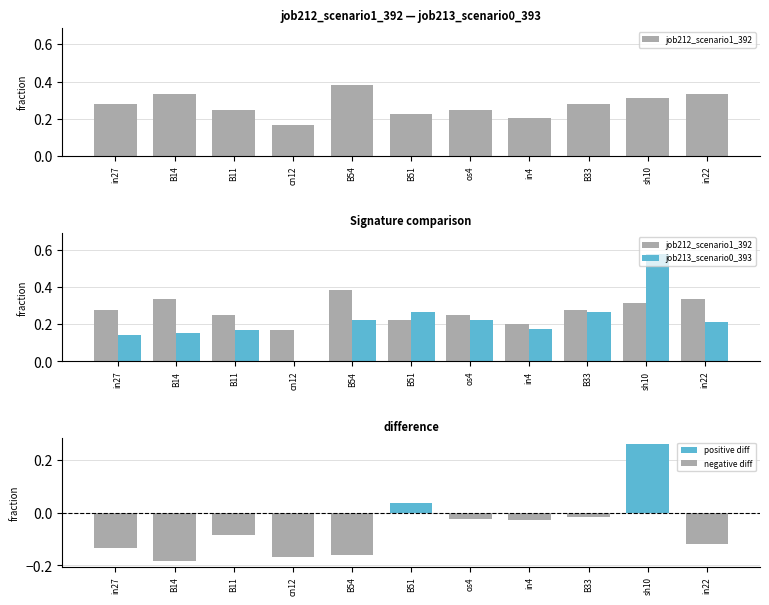

What is the value of the job213_scenario0_393 bar at the 3rd from the left?

0.2